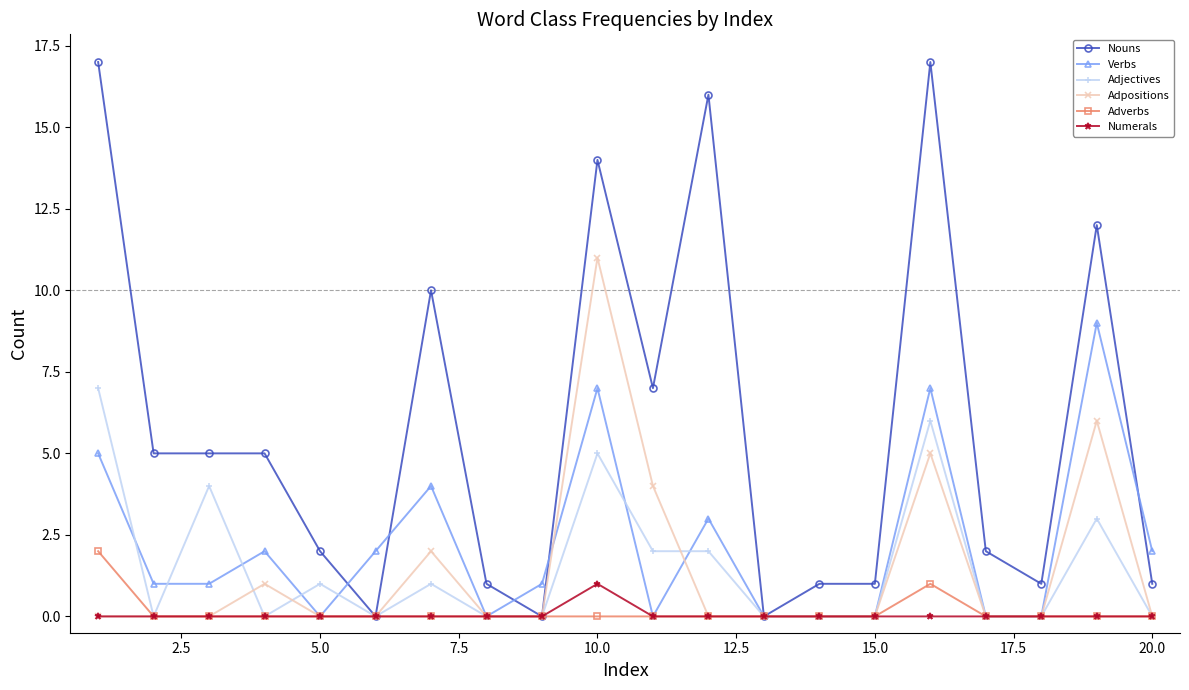

Is this an area chart (filled region under the line)?

No